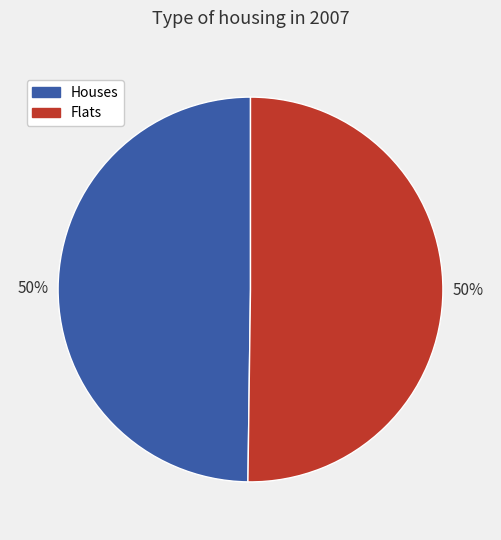

To the nearest percent, what is the average slice percentage?

50%